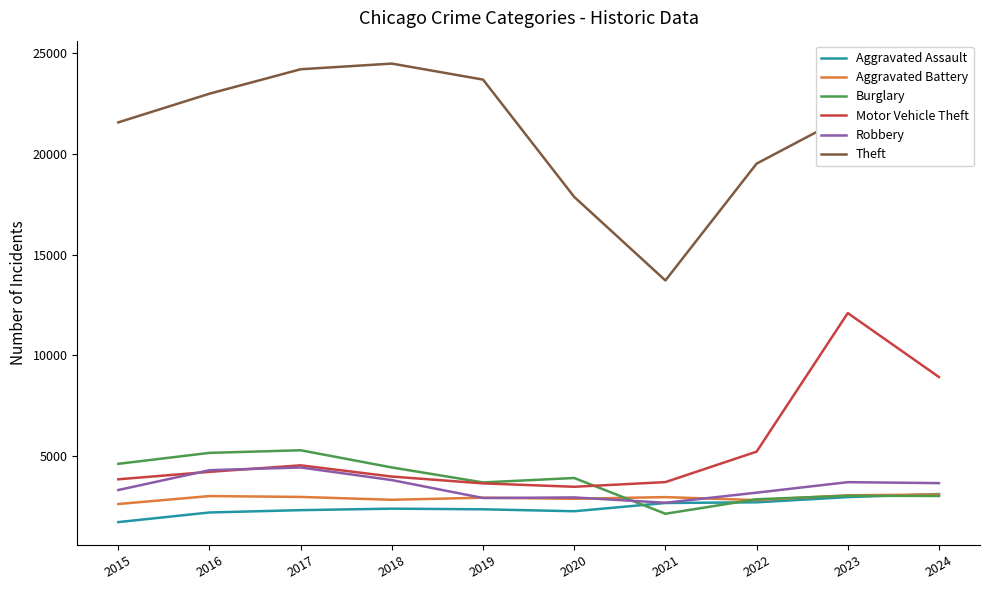

True or false: Theft and Motor Vehicle Theft intersect in this chart.

False